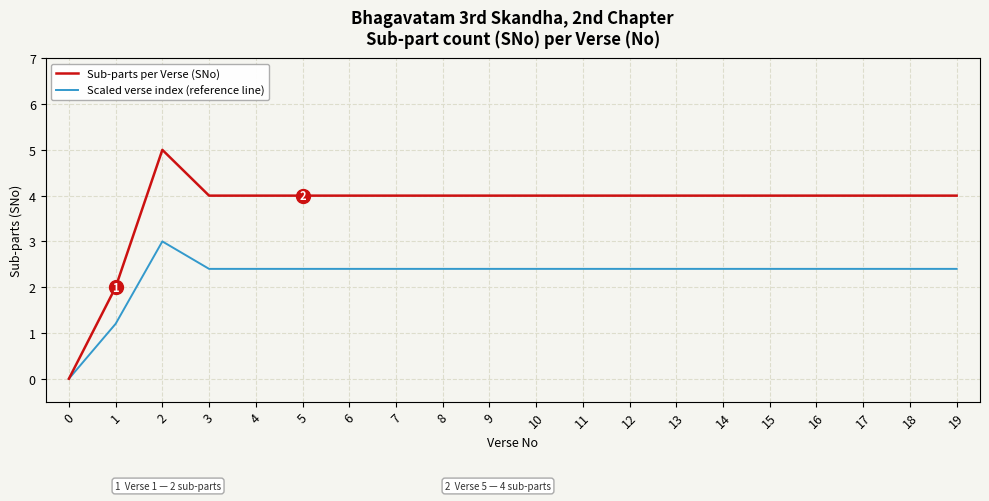

What are all the series names shown in the legend?

Sub-parts per Verse (SNo), Scaled verse index (reference line)